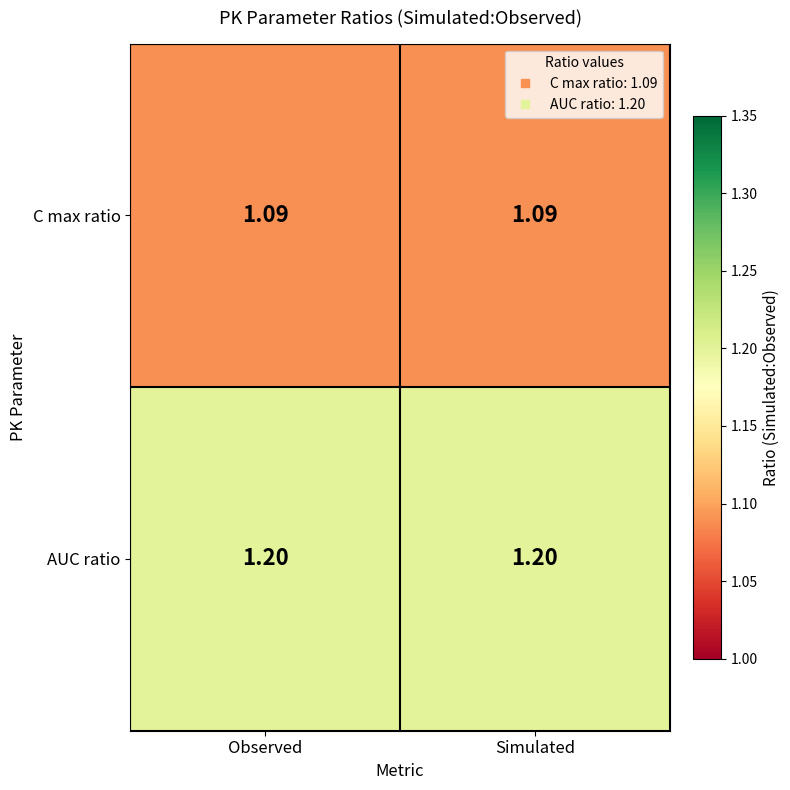

List the series in order of their overall mean, highest first.

AUC ratio, C max ratio